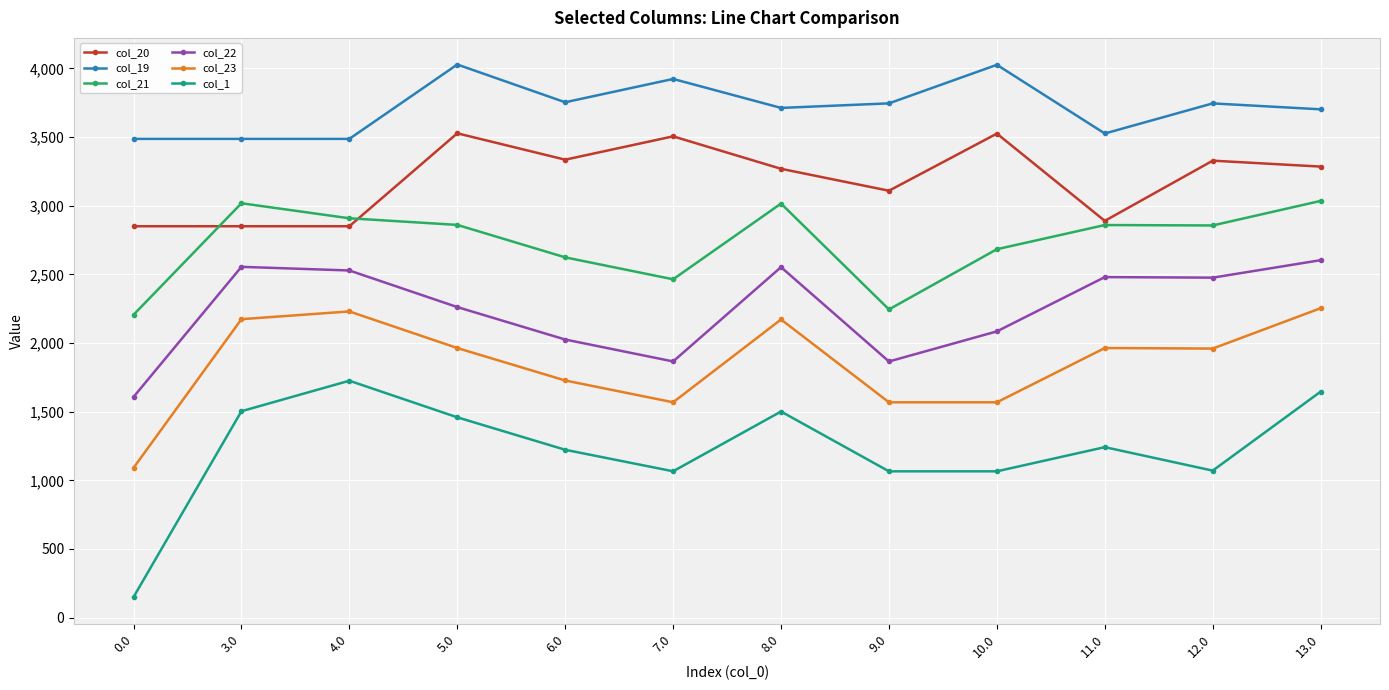

Does the chart have visible grid lines?

Yes